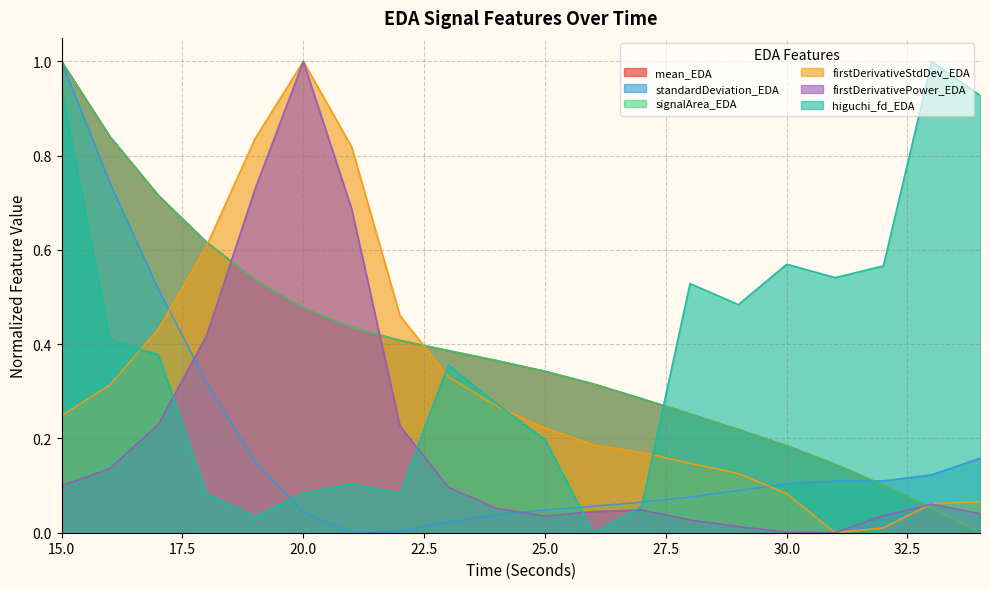

After their last crossing, which series has the higher values: firstDerivativeStdDev_EDA or mean_EDA?

firstDerivativeStdDev_EDA